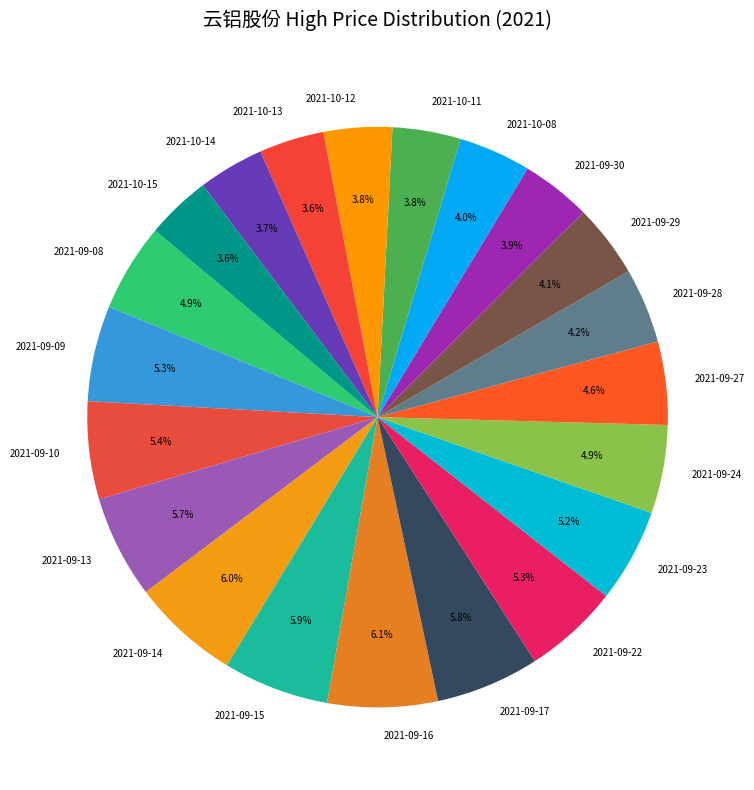

How much of the chart is everything except 2021-09-09?

94.7%